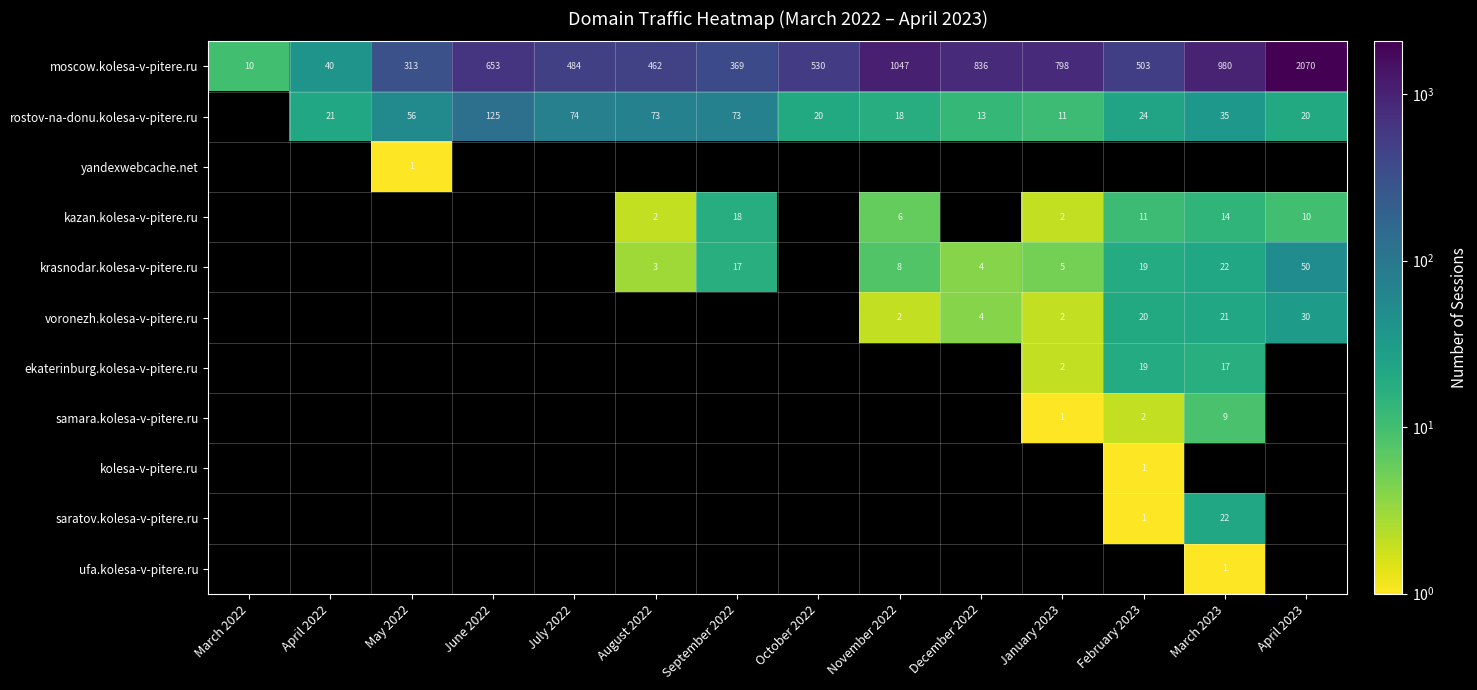

The value of rostov-na-donu.kolesa-v-pitere.ru at April 2023 is 20. True or false?

True